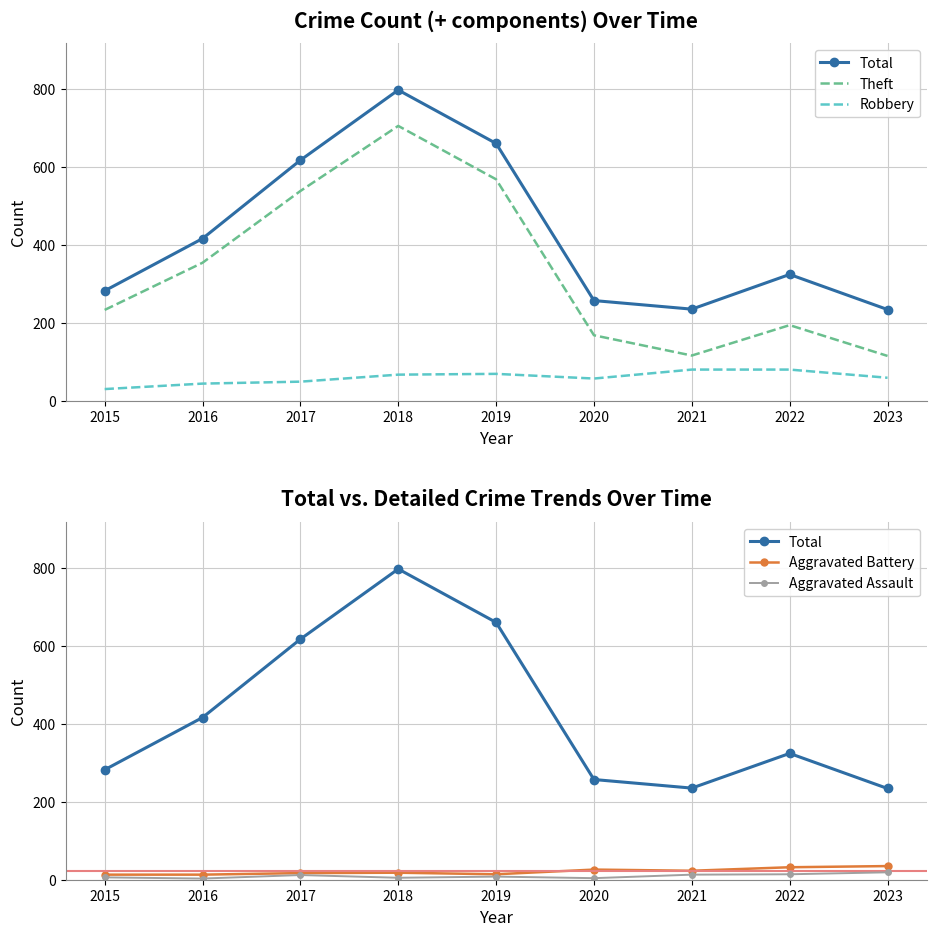

What is the spread (max minus min) of values at 2022?

310